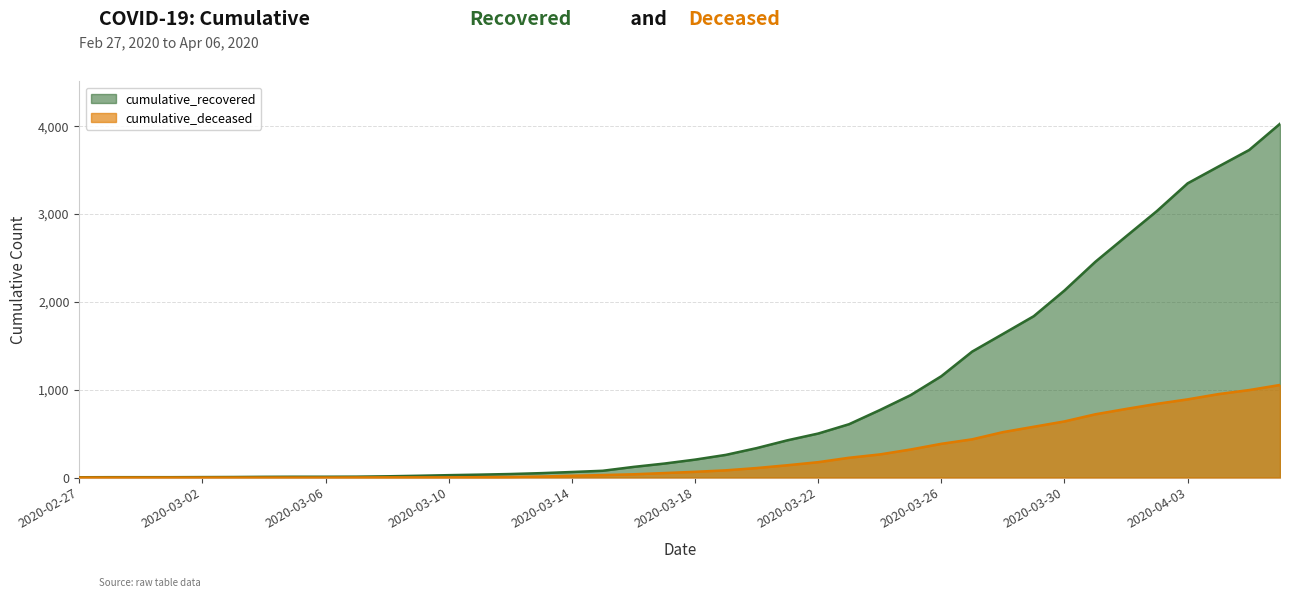

How many categories are shown in the chart?

40